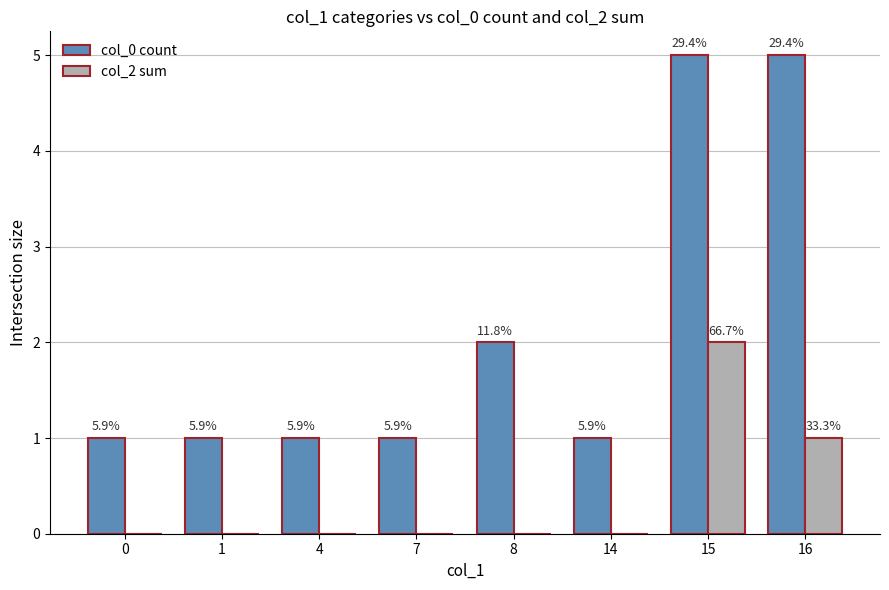

Between 4 and 16, which is larger?

16